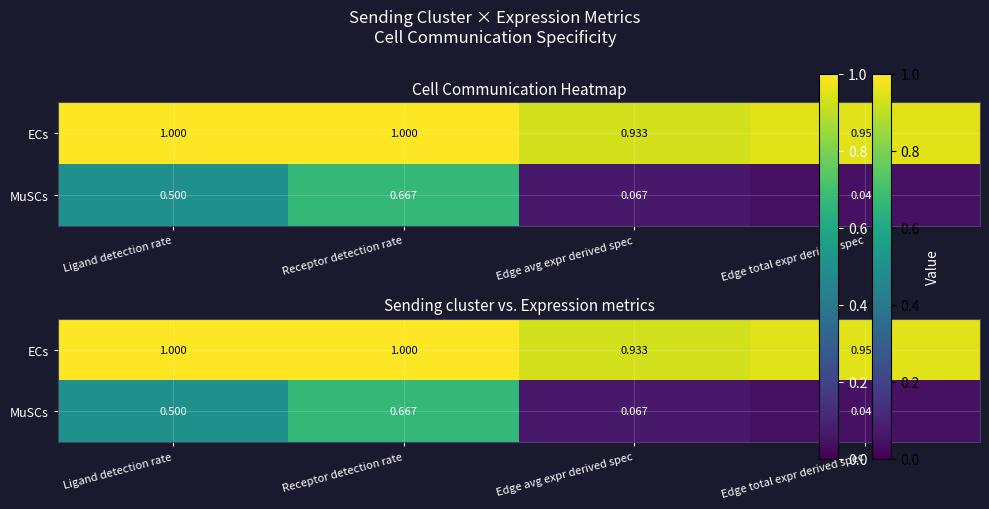

What is the lowest value of the ECs series?

0.9